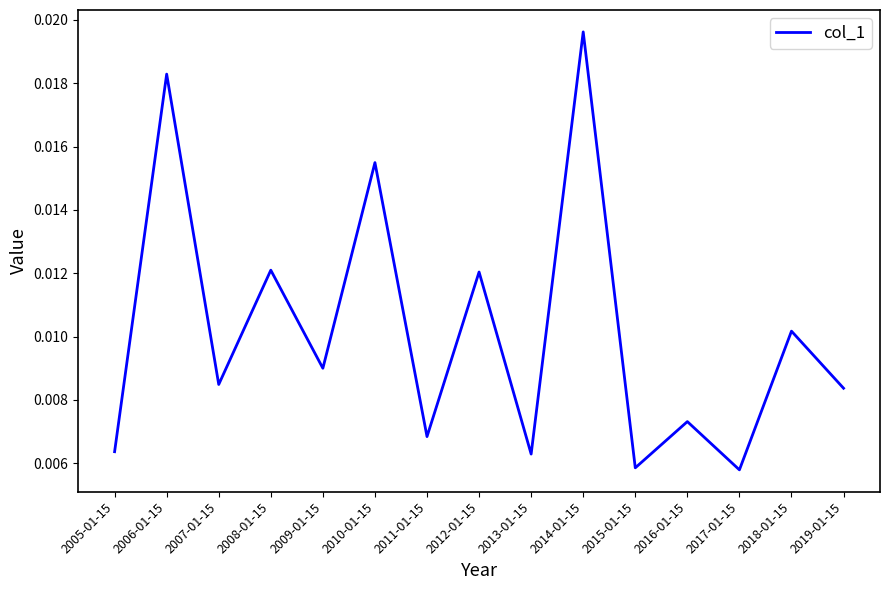

At which category does the data reach its first local valley?

2007-01-15